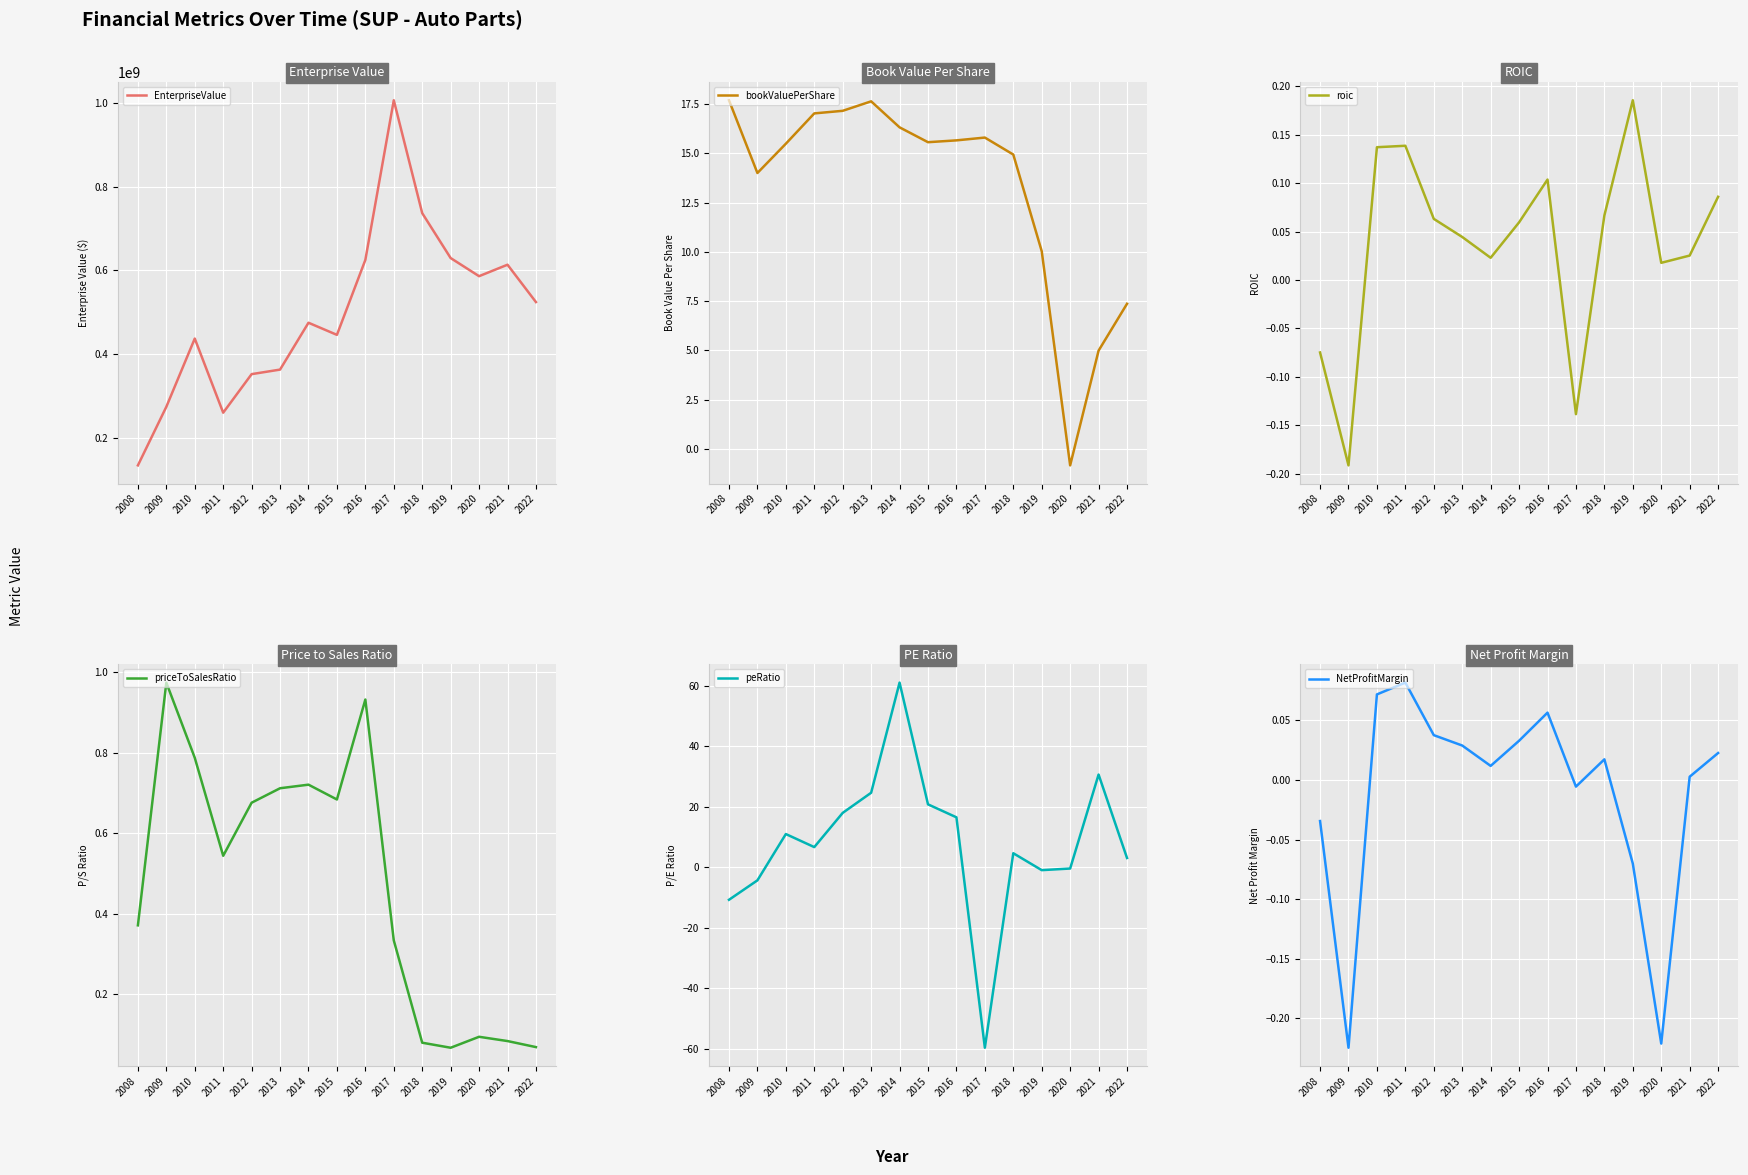

What is the difference between the highest and lowest values at 2018?

737235140.0